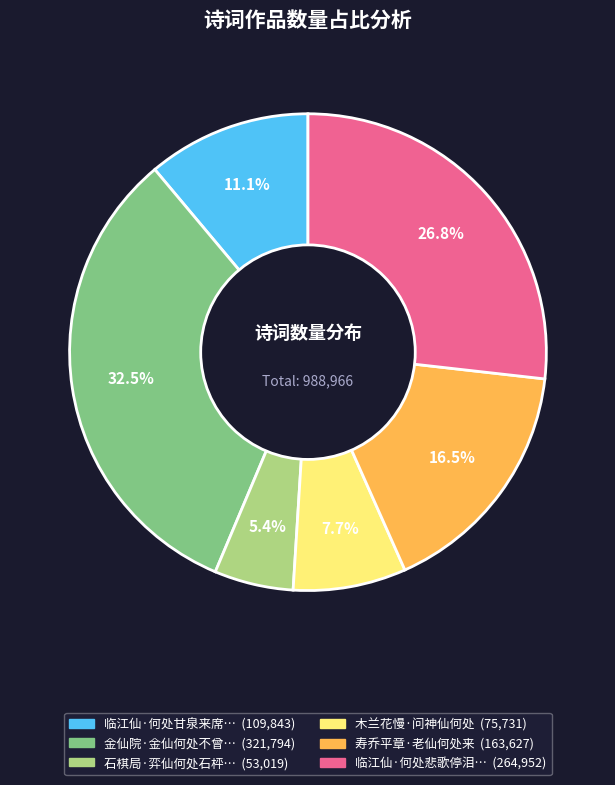

Does any single category account for the majority?

No